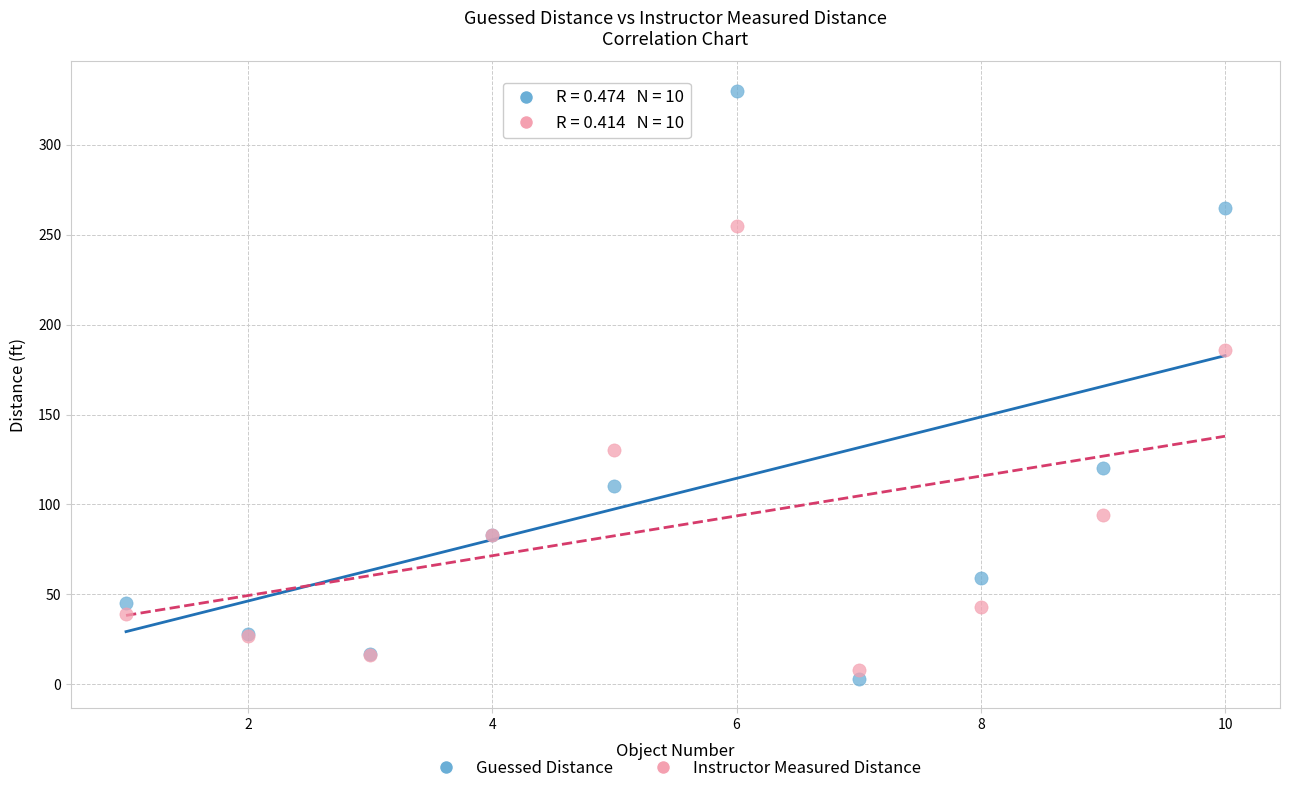

What are all the series names shown in the legend?

Guessed Distance, Instructor Measured Distance